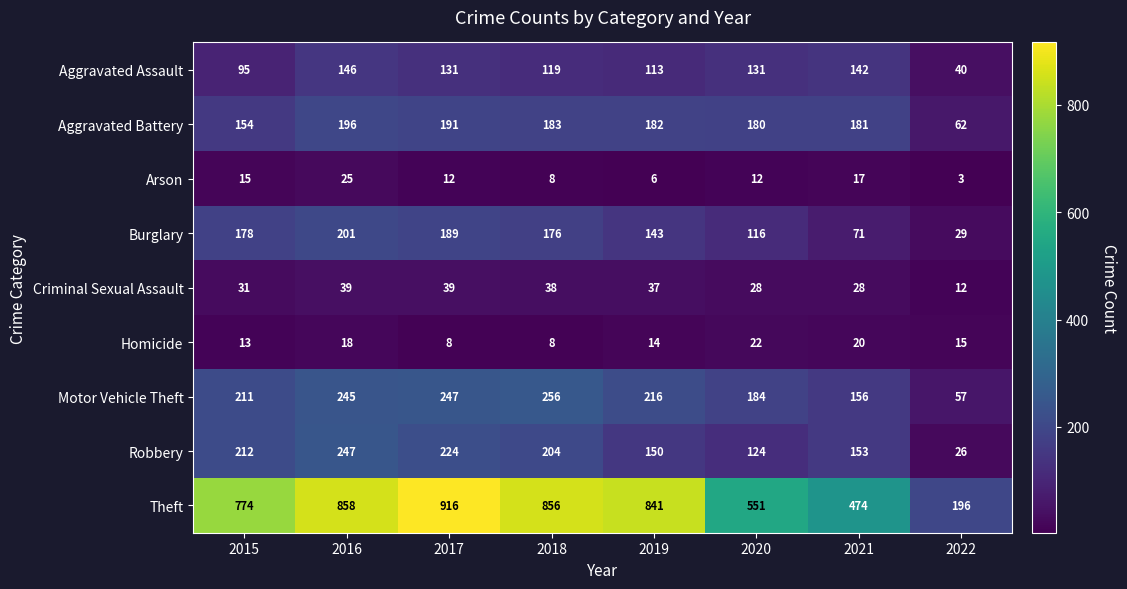

What is the smallest value displayed?

3